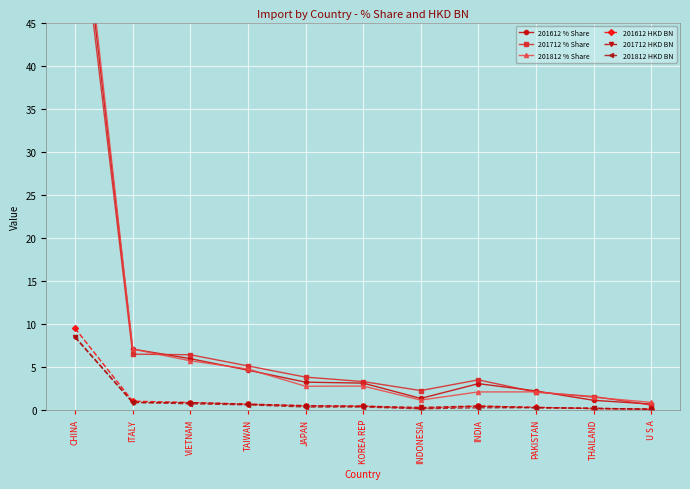

The 201612 % Share series shows 1.1 at THAILAND. True or false?

True